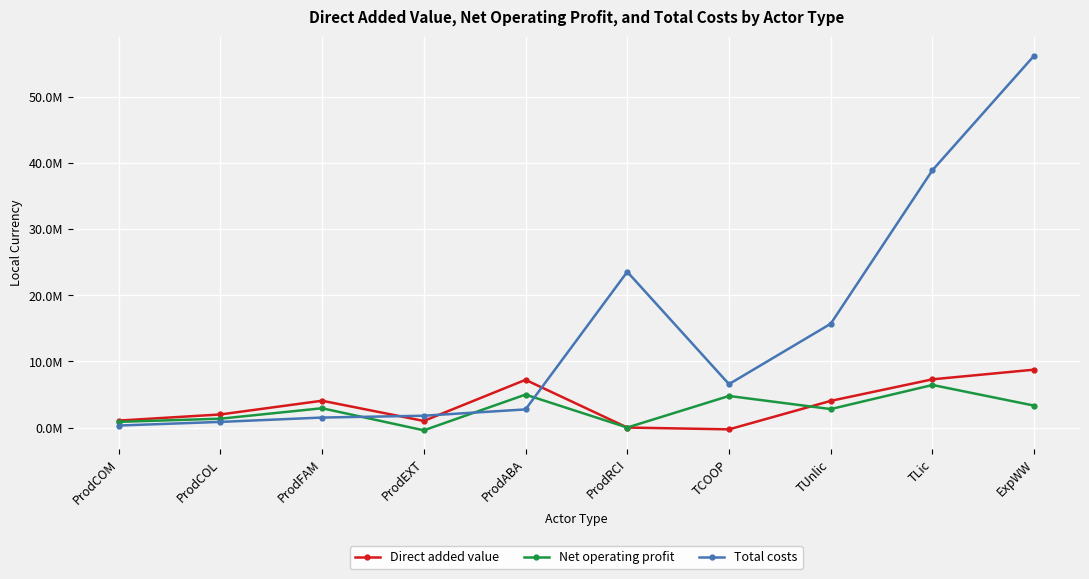

Which has a higher value, ProdEXT or TCOOP?

ProdEXT